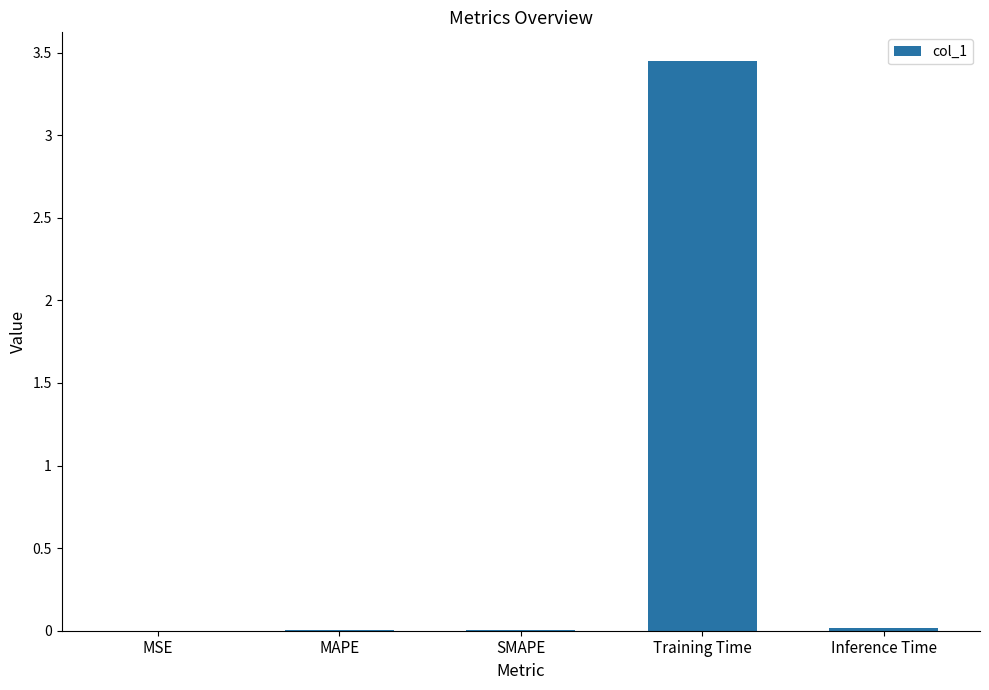

Which has a higher value, SMAPE or Training Time?

Training Time